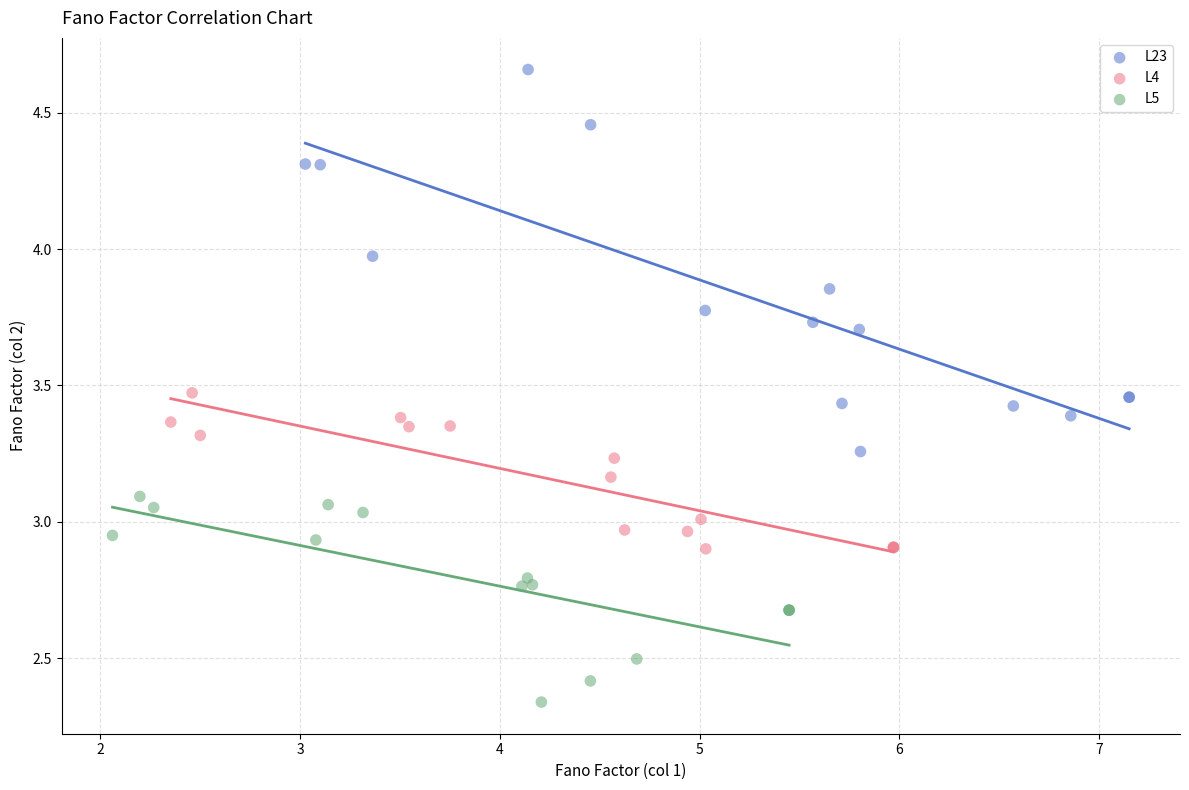

What are all the series names shown in the legend?

L23, L4, L5